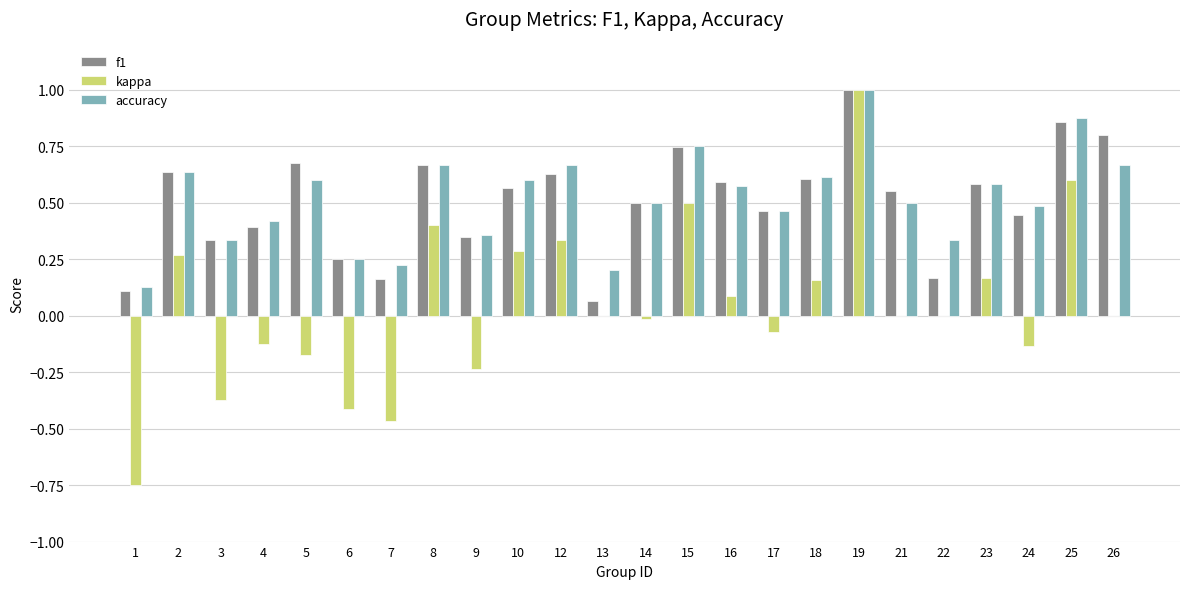

What is the maximum value for kappa?

1.0